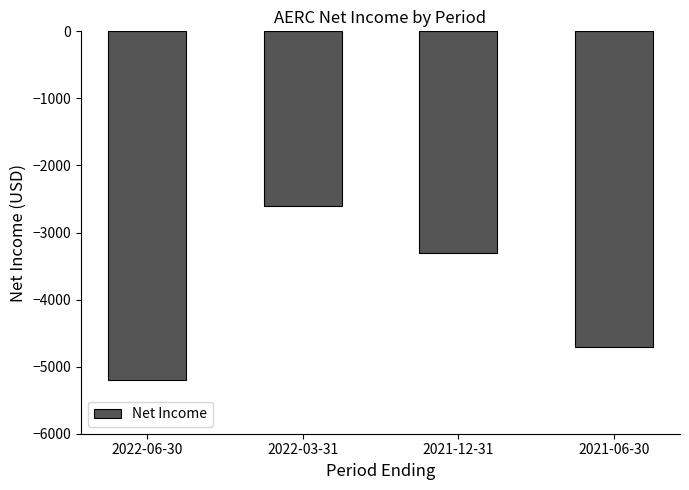

What is the difference between the values at 2022-06-30 and 2021-06-30?

500